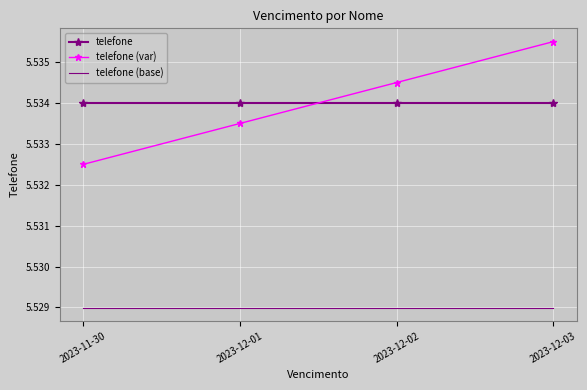

At how many categories does at least one series exceed 5?

4